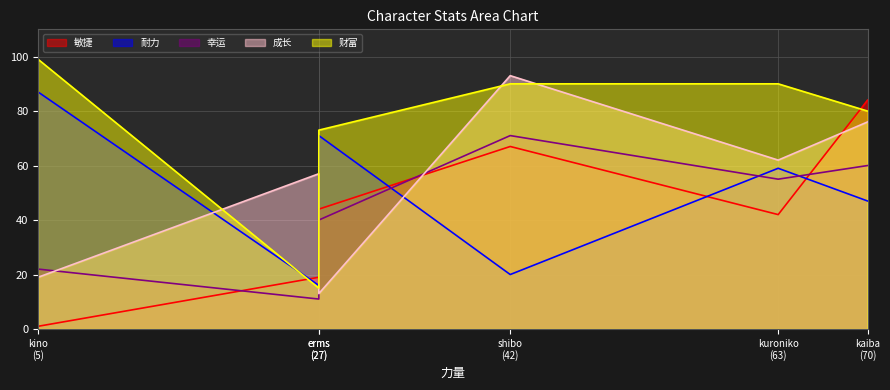

Between kuroniko (63) and kaiba (70), which is larger?

kaiba (70)